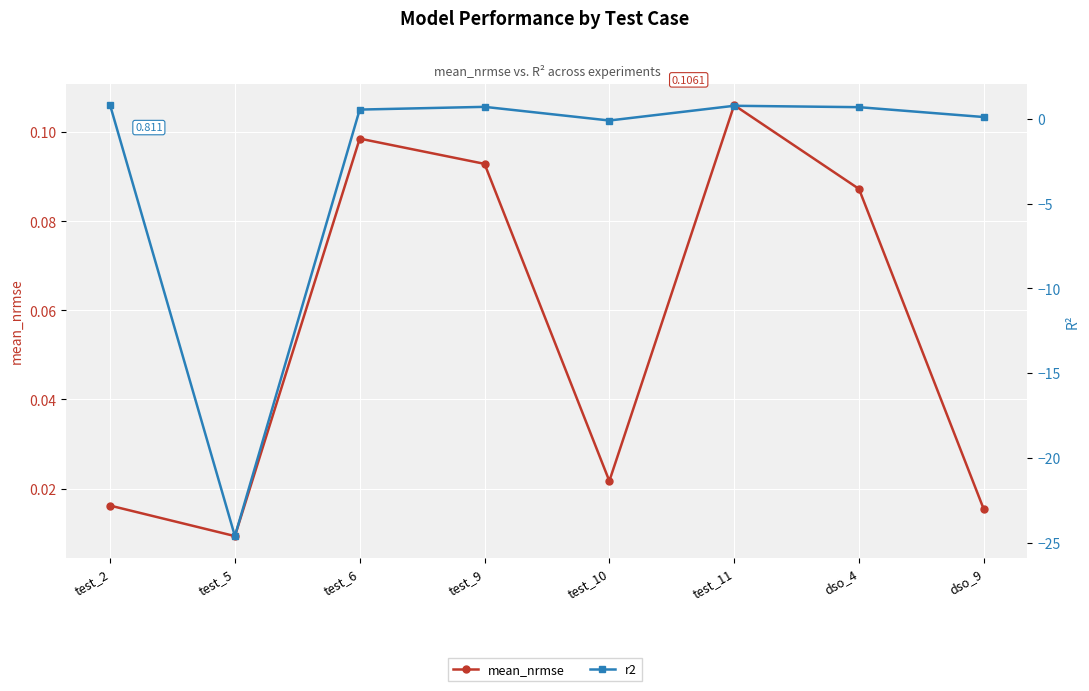

Is it true that mean_nrmse equals 0.0 at test_2?

True